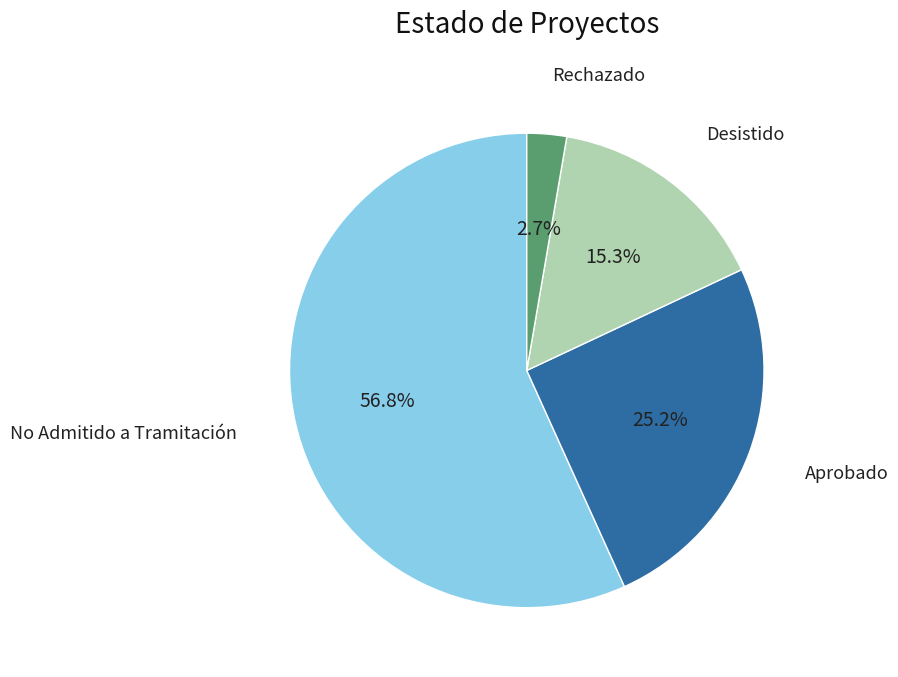

Does any single category account for the majority?

Yes